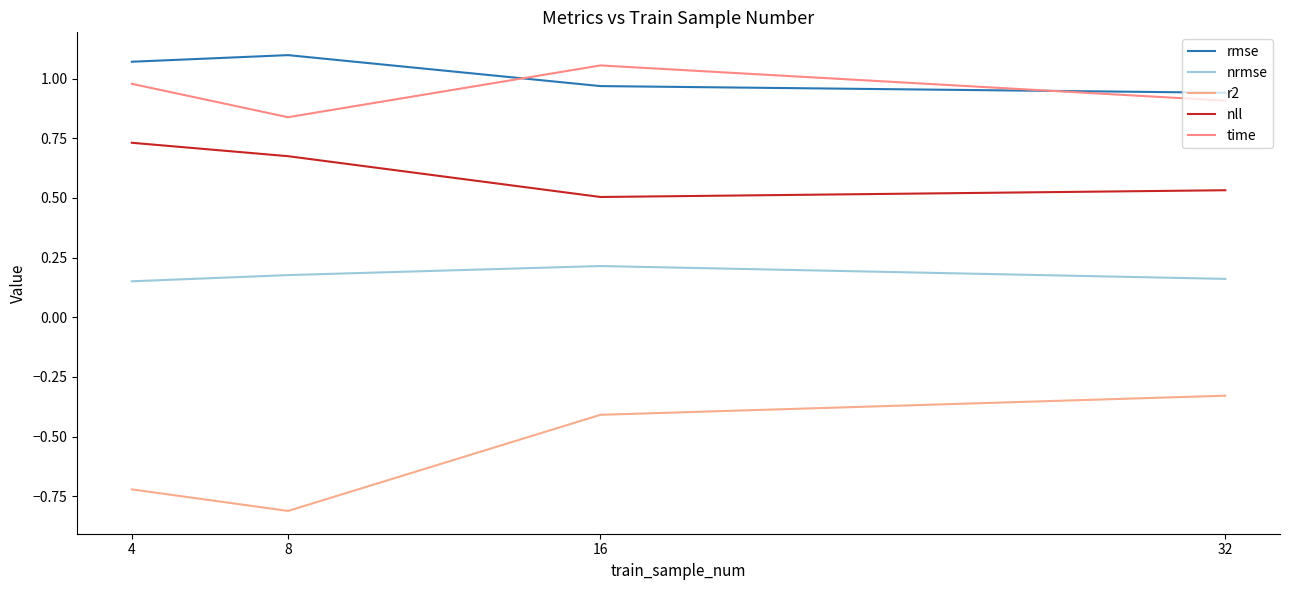

Between 8 and 16, which is larger?

8